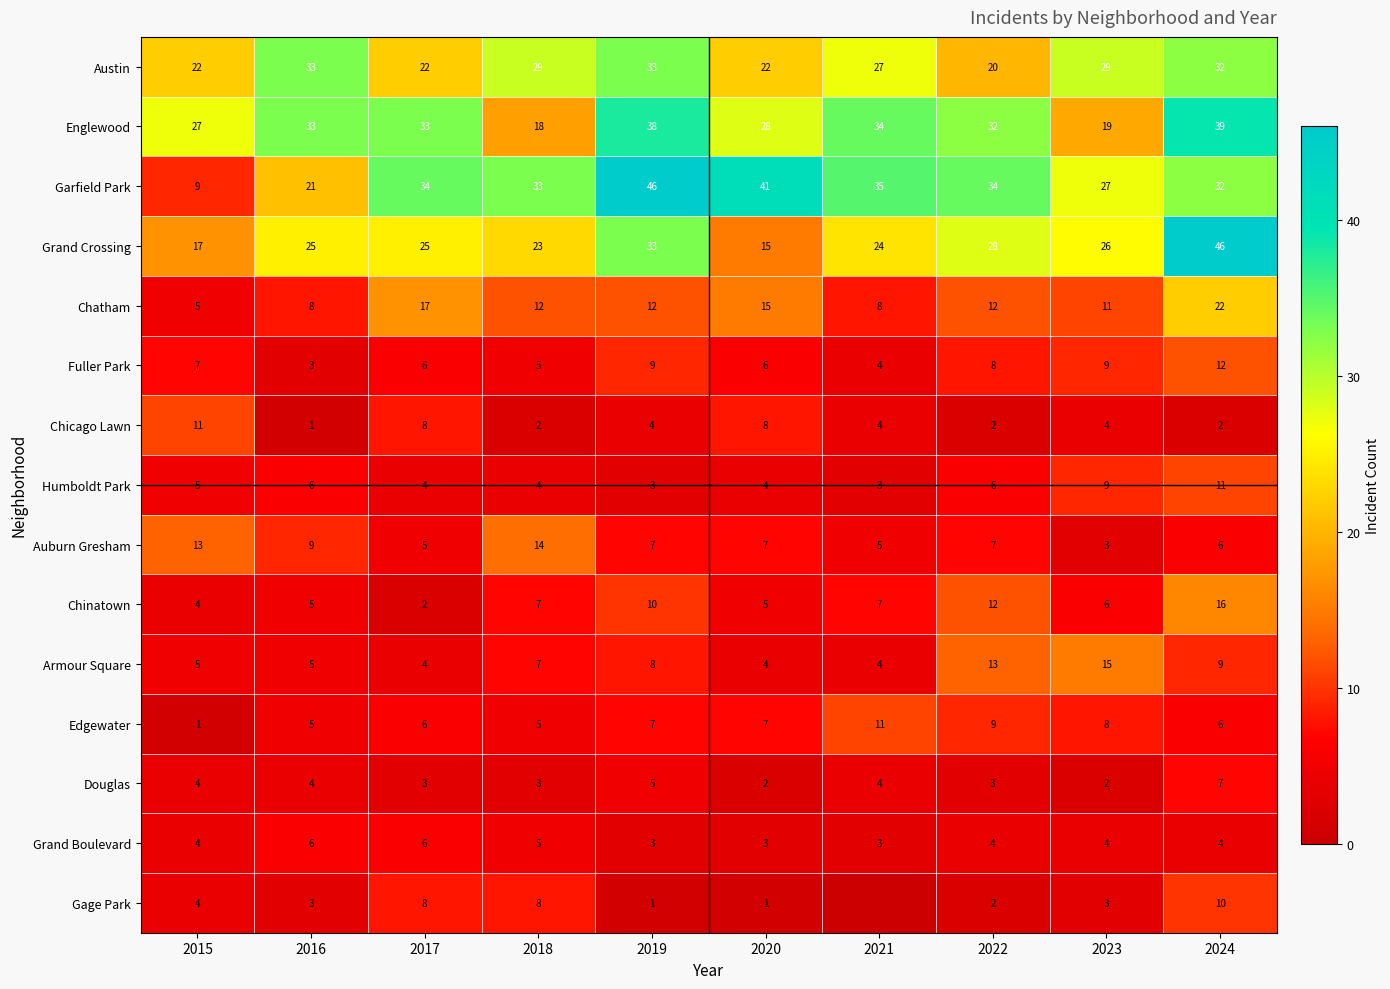

How many data points in Chatham are less than 12?

4